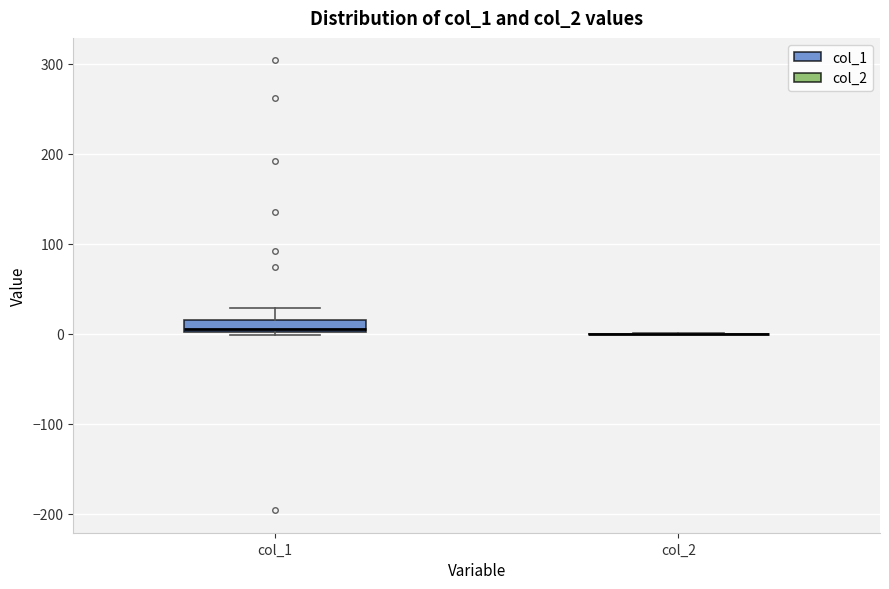

Where is the upper edge of the box for col_1 on the y-axis? The values are not printed on the chart, so give them approximately, as read against the axis.

20